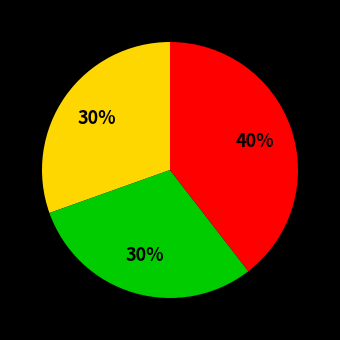

Does any single category account for the majority?

No